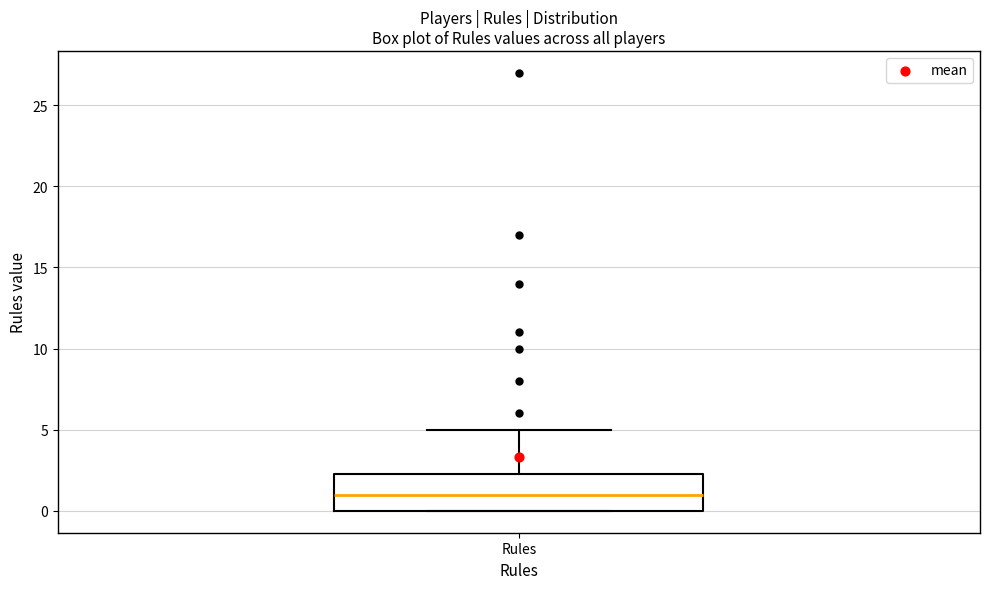

Transcribe this box plot: give where the median line is, the range the box spans, and where the two whiskers end, as read against the y-axis. The values are not printed on the chart, so give them approximately, as read against the axis.

median 1.0, box 0.0 to 2.5, whiskers 0.0 to 5.0